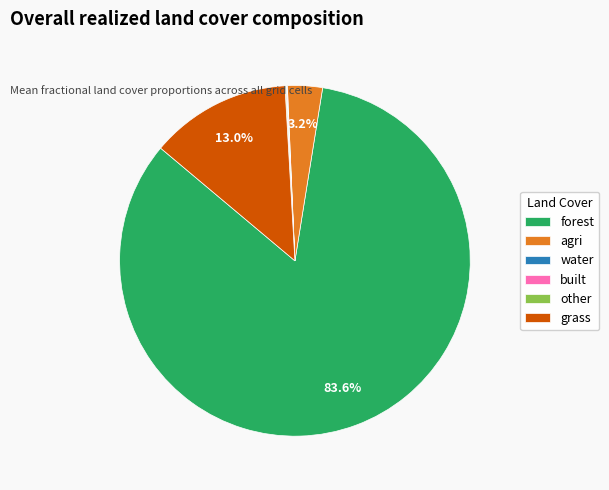

Which slice represents more than half of the pie?

forest